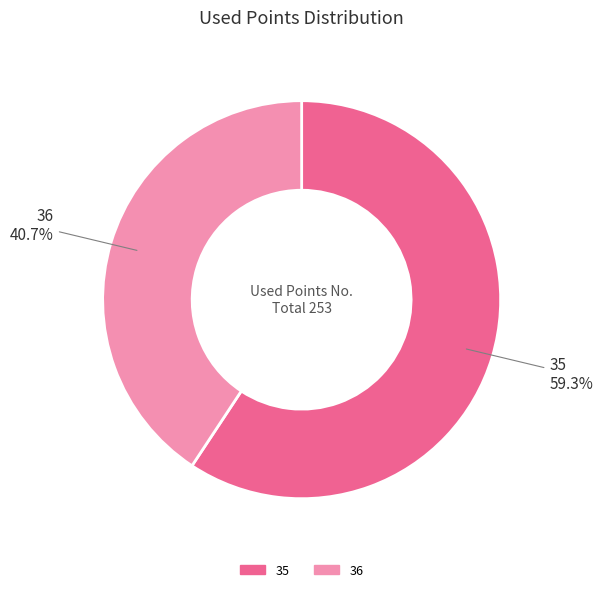

Is it true that 36 is 41% of the pie?

True